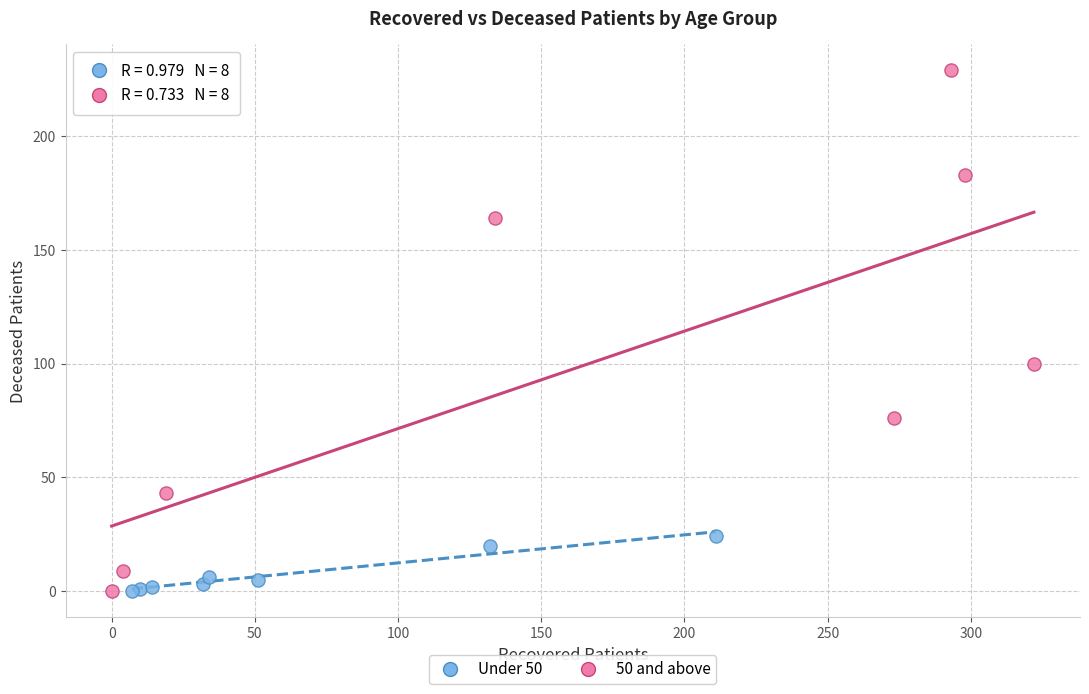

Which series reaches the maximum Y coordinate?

50 and above